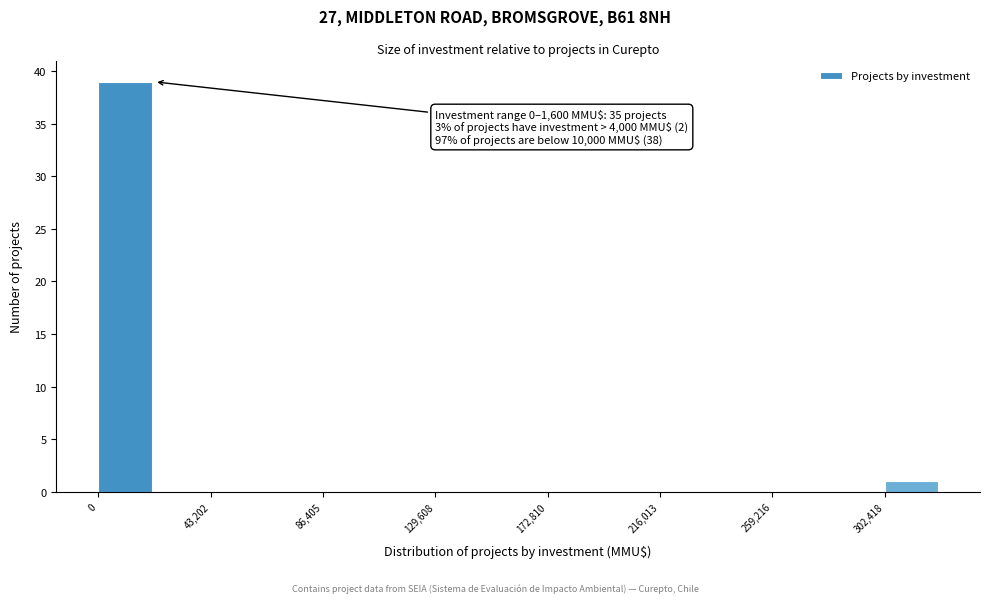

Over which range of the x-axis is the bar tallest?

0 to 20000